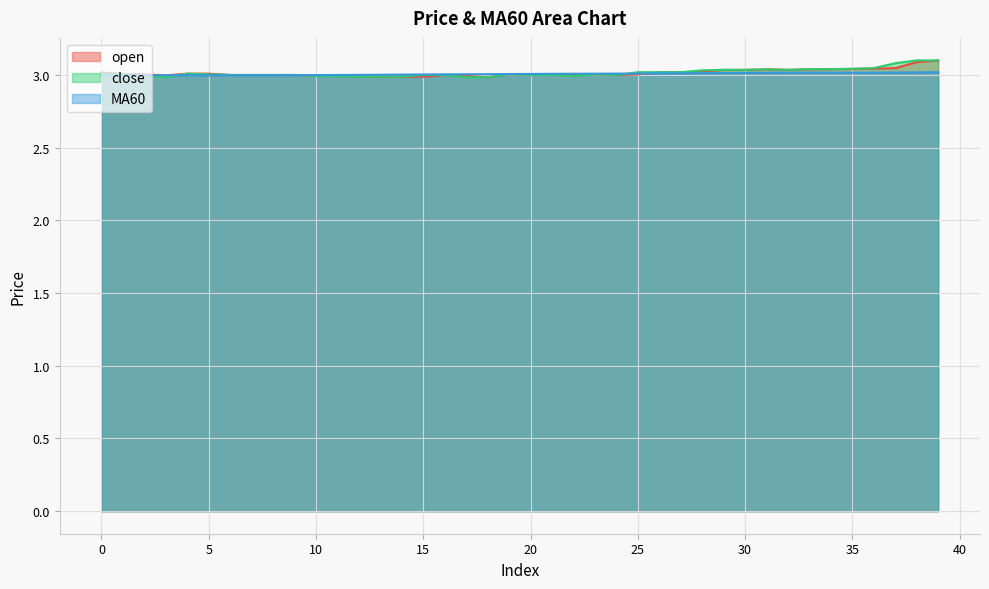

Reading left to right, extract all data points from this chart.

open: 0=3.0	1=3.0	2=3.0	3=3.0	4=3.0	5=3.0	6=3.0	7=3.0	8=3.0	9=3.0	10=3.0	11=3.0	12=3.0	13=3.0	14=3.0	15=3.0	16=3.0	17=3.0	18=3.0	19=3.0	20=3.0	21=3.0	22=3.0	23=3.0	24=3.0	25=3.0	26=3.0	27=3.0	28=3.0	29=3.0	30=3.0	31=3.0	32=3.0	33=3.0	34=3.0	35=3.0	36=3.0	37=3.0	38=3.1	39=3.1
close: 0=3.0	1=3.0	2=3.0	3=3.0	4=3.0	5=3.0	6=3.0	7=3.0	8=3.0	9=3.0	10=3.0	11=3.0	12=3.0	13=3.0	14=3.0	15=3.0	16=3.0	17=3.0	18=3.0	19=3.0	20=3.0	21=3.0	22=3.0	23=3.0	24=3.0	25=3.0	26=3.0	27=3.0	28=3.0	29=3.0	30=3.0	31=3.0	32=3.0	33=3.0	34=3.0	35=3.0	36=3.0	37=3.1	38=3.1	39=3.1
MA60: 0=3.0	1=3.0	2=3.0	3=3.0	4=3.0	5=3.0	6=3.0	7=3.0	8=3.0	9=3.0	10=3.0	11=3.0	12=3.0	13=3.0	14=3.0	15=3.0	16=3.0	17=3.0	18=3.0	19=3.0	20=3.0	21=3.0	22=3.0	23=3.0	24=3.0	25=3.0	26=3.0	27=3.0	28=3.0	29=3.0	30=3.0	31=3.0	32=3.0	33=3.0	34=3.0	35=3.0	36=3.0	37=3.0	38=3.0	39=3.0